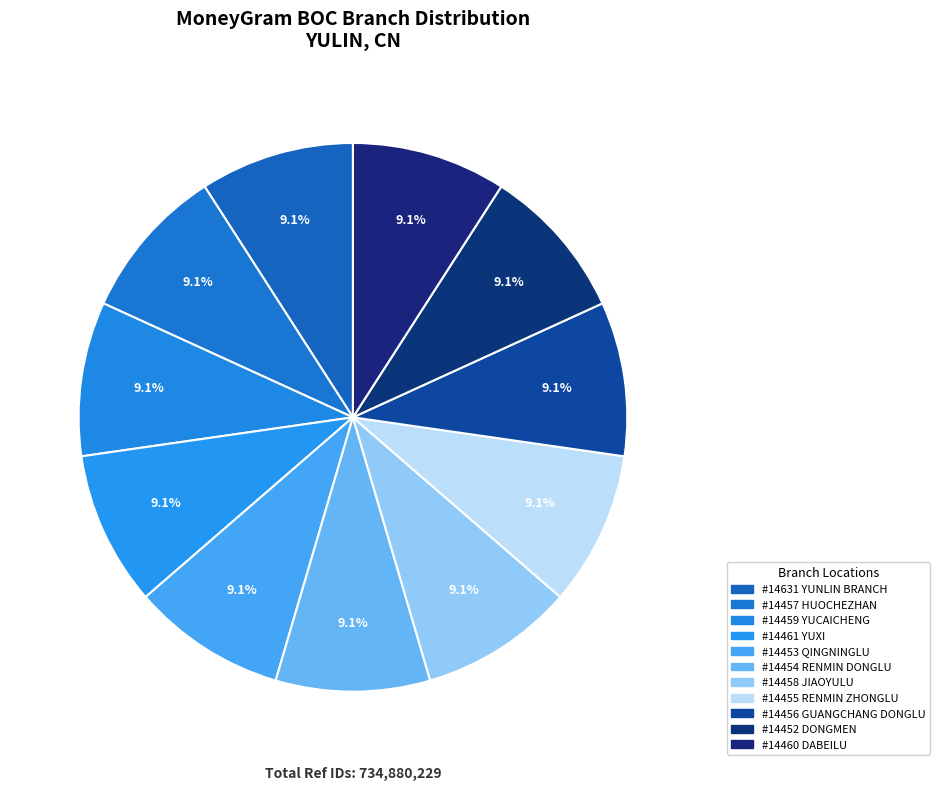

How many segments does this pie chart have?

11